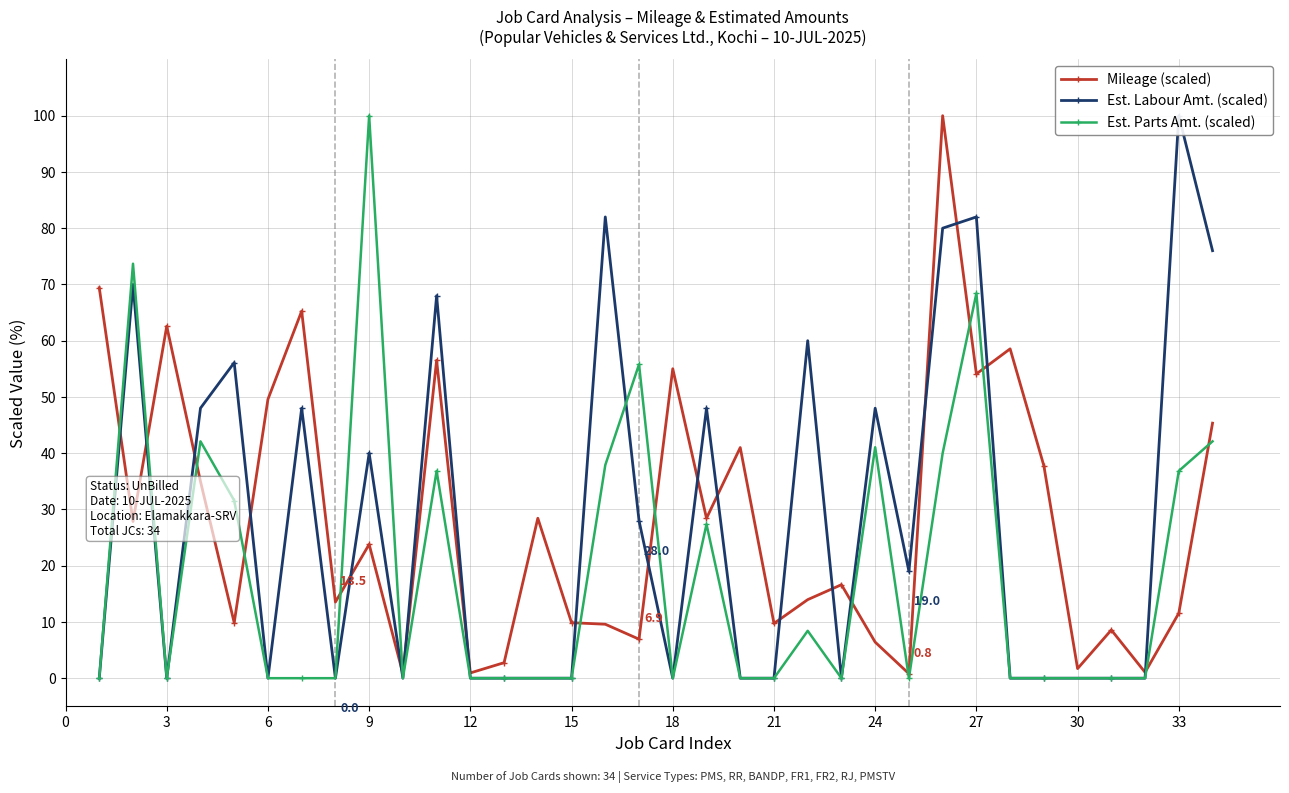

Does the chart have visible grid lines?

Yes